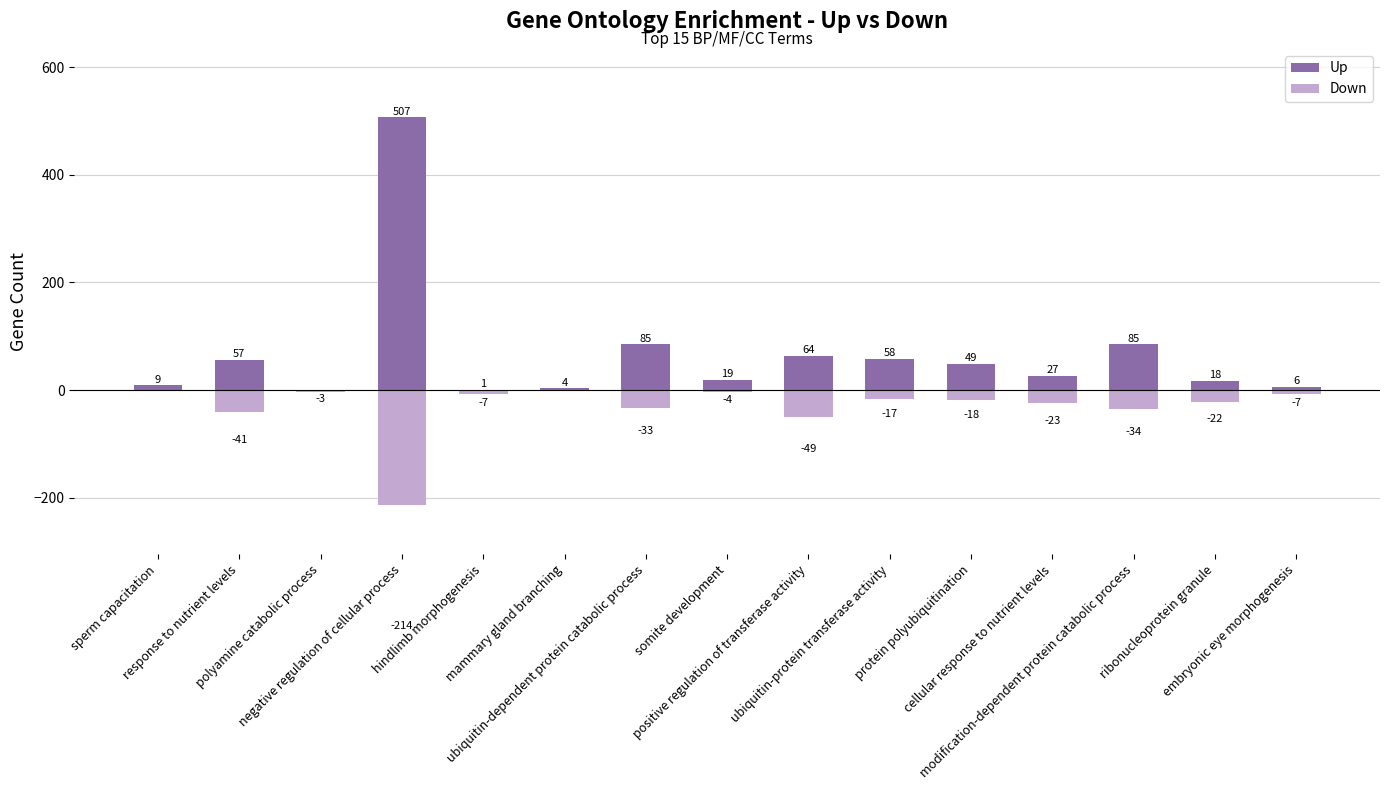

What is the label of the 10th bar from the left?

ubiquitin-protein transferase activity